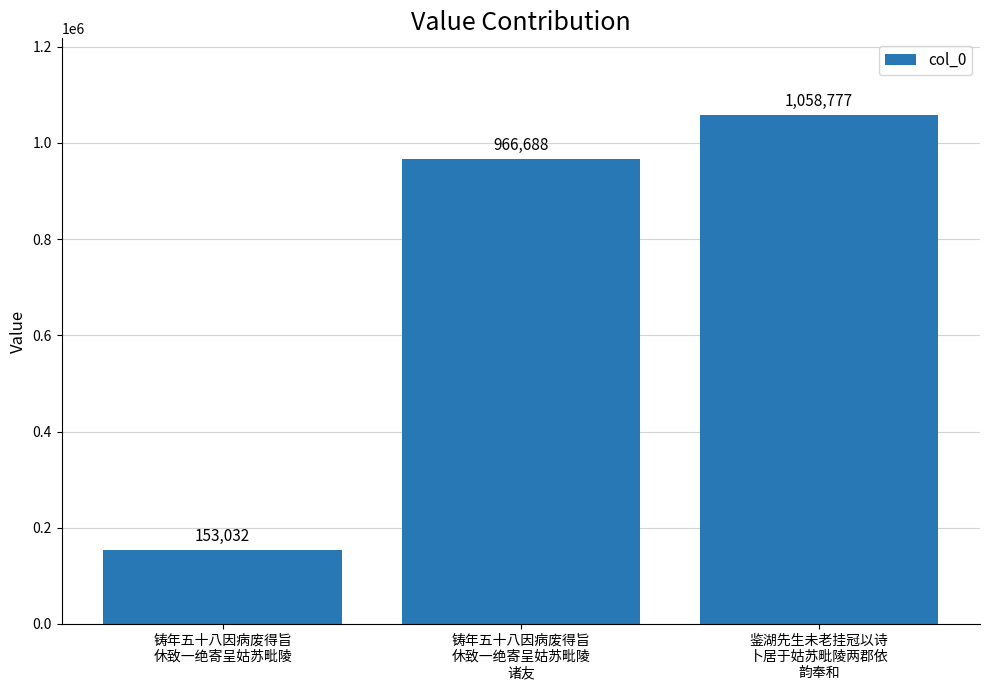

What is the label of the 2nd bar from the left?

铸年五十八因病废得旨
休致一绝寄呈姑苏毗陵
诸友